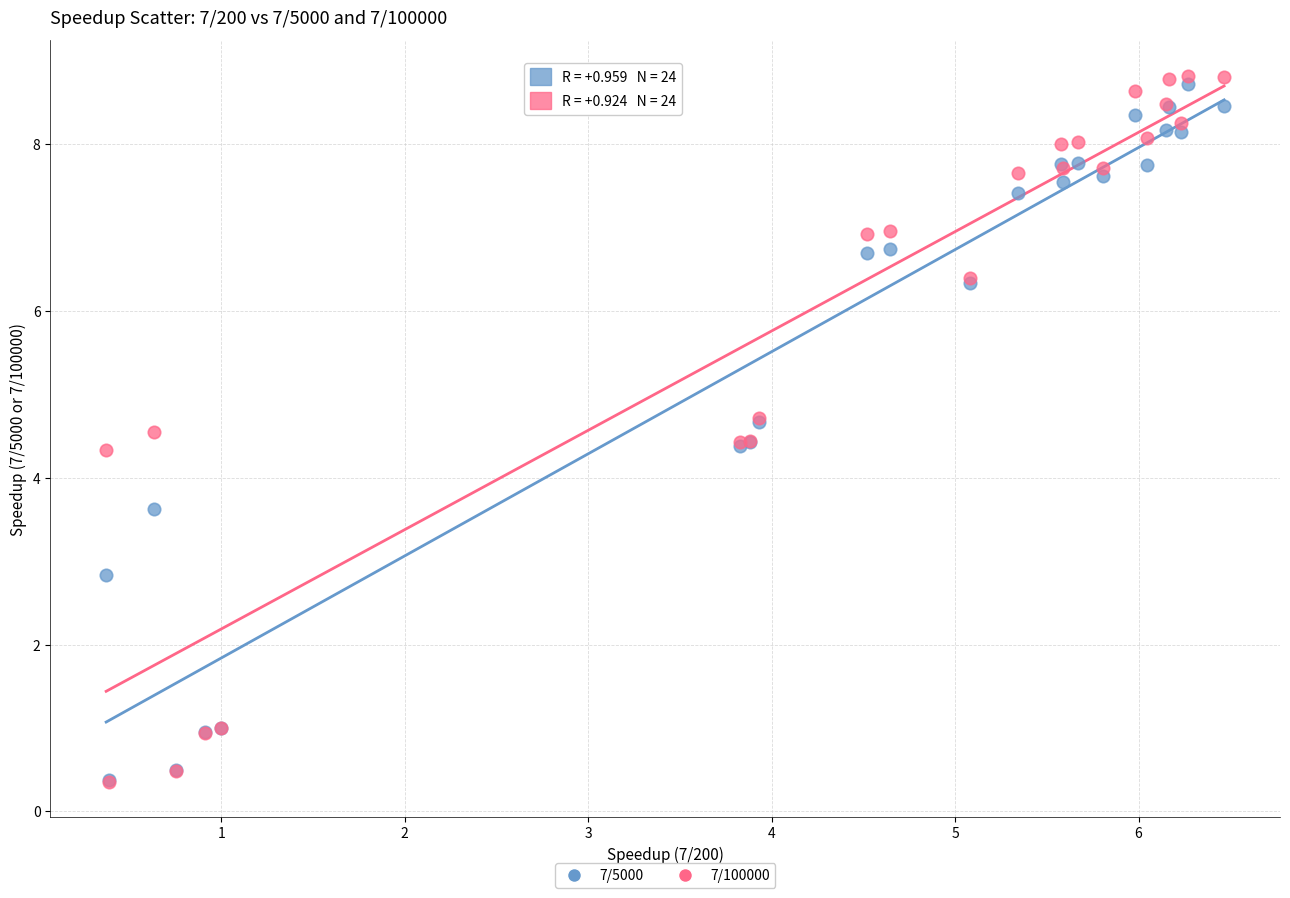

Which series contains the highest Y value?

7/100000